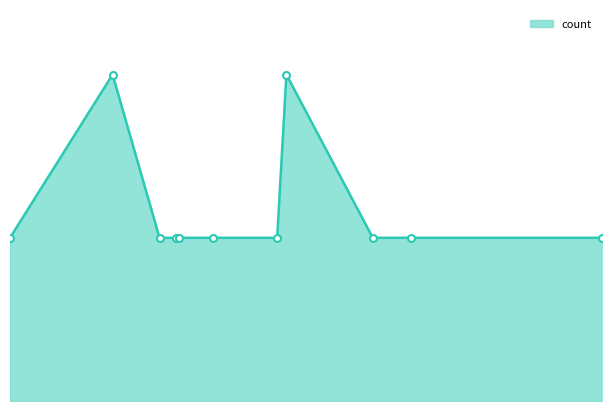

List the labels in order of value, largest first.

2019-06-20 08:51:00, 2019-06-20 13:51:00, 2019-06-20 05:54:00, 2019-06-20 10:12:00, 2019-06-20 10:41:00, 2019-06-20 10:46:00, 2019-06-20 11:45:00, 2019-06-20 13:35:00, 2019-06-20 16:20:00, 2019-06-20 17:26:00, 2019-06-20 22:55:00